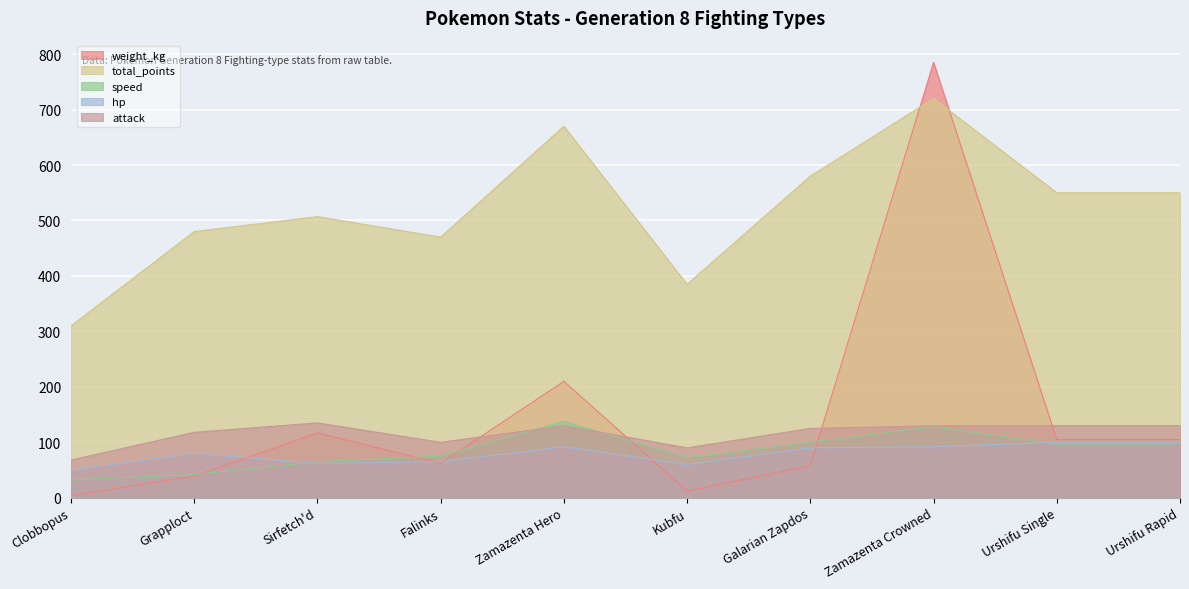

What is the label of the 6th point from the left?

Kubfu